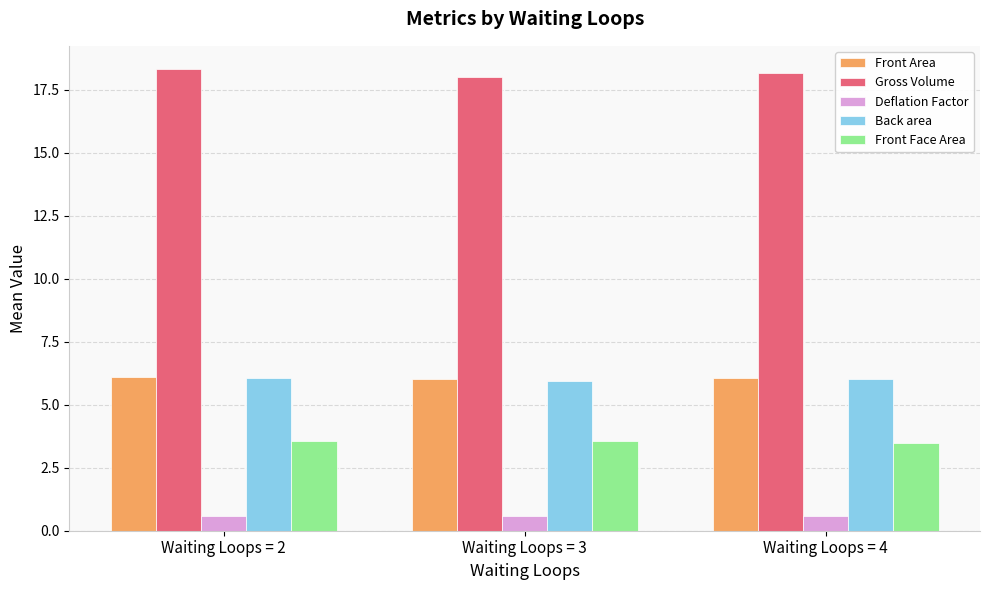

What are all the series names shown in the legend?

Front Area, Gross Volume, Deflation Factor, Back area, Front Face Area